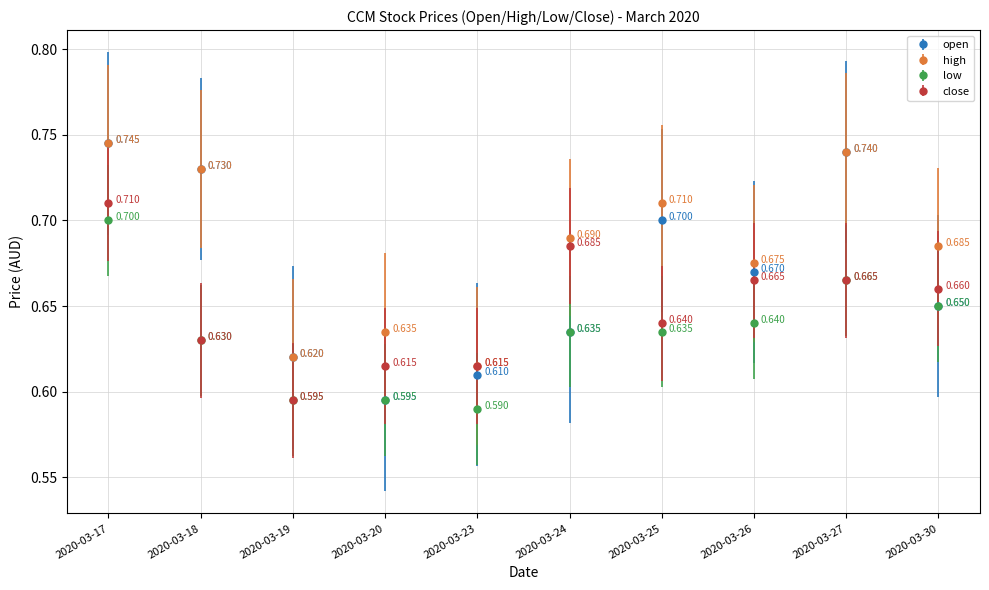

Where is close nearest to the value 0?

2020-03-19